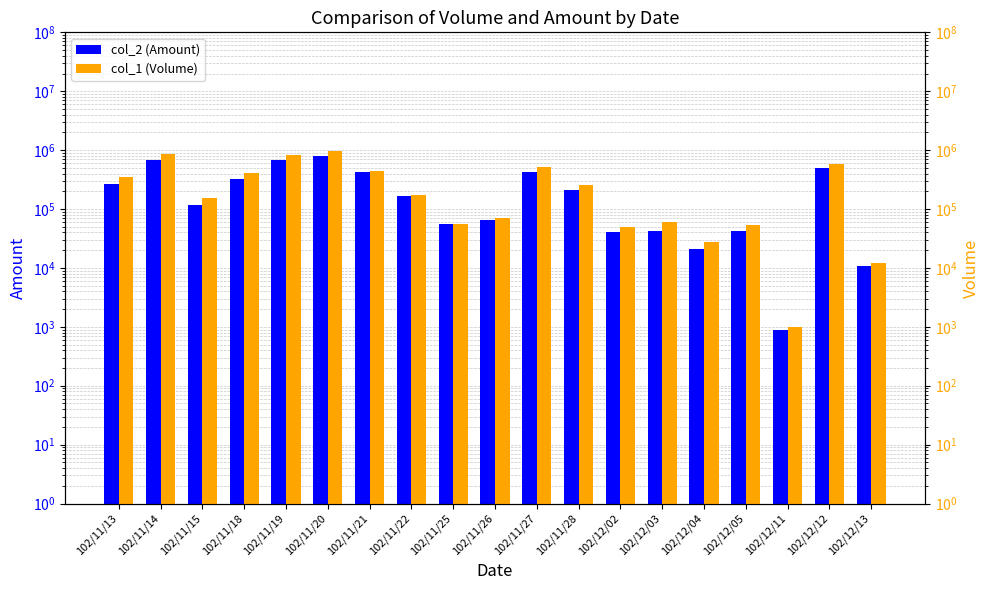

Reading left to right, transcribe all the data shown in this chart.

col_2 (Amount): 102/11/13=267190	102/11/14=682310	102/11/15=118300	102/11/18=325440	102/11/19=690620	102/11/20=797130	102/11/21=431550	102/11/22=164670	102/11/25=56150	102/11/26=65500	102/11/27=425110	102/11/28=209700	102/12/02=40000	102/12/03=42100	102/12/04=21360	102/12/05=41740	102/12/11=890	102/12/12=502860	102/12/13=10680
col_1 (Volume): 102/11/13=347000	102/11/14=868000	102/11/15=151000	102/11/18=407000	102/11/19=823000	102/11/20=961000	102/11/21=446000	102/11/22=173000	102/11/25=55000	102/11/26=70000	102/11/27=518000	102/11/28=260000	102/12/02=50000	102/12/03=60000	102/12/04=28000	102/12/05=53000	102/12/11=1000	102/12/12=590000	102/12/13=12000